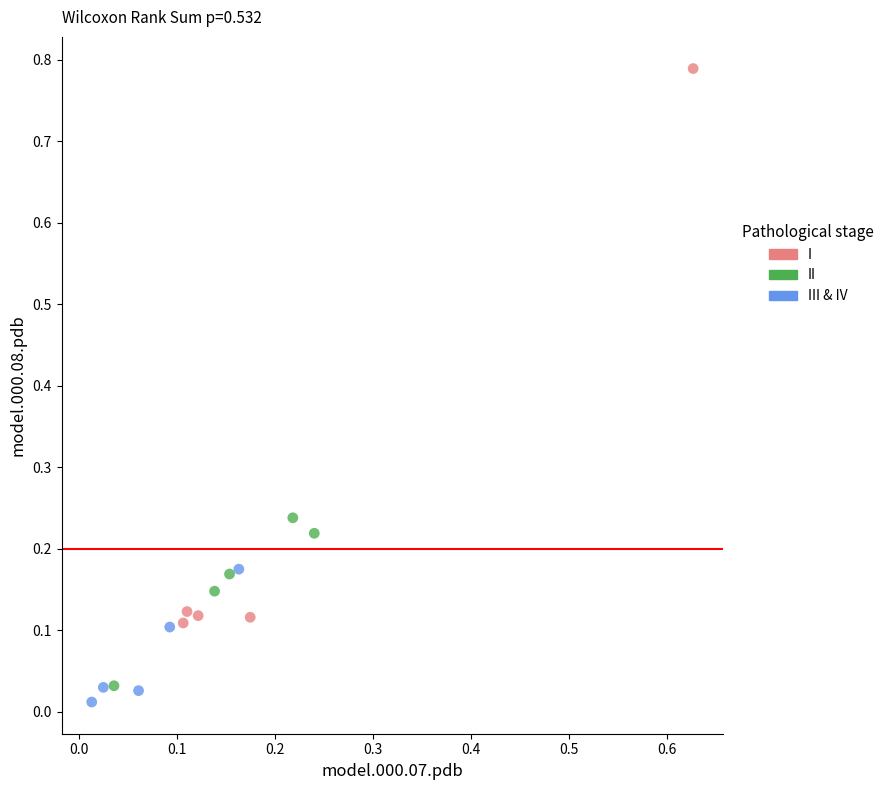

Which series has the largest Y range (max minus min)?

I